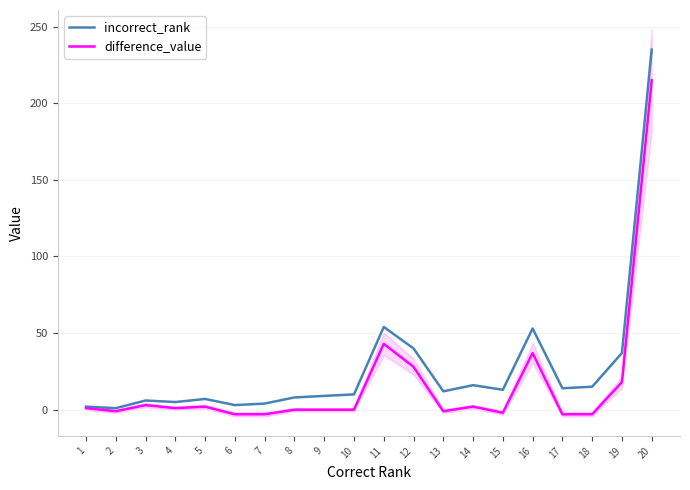

What is the value of the difference_value point at the 5th from the left?

2